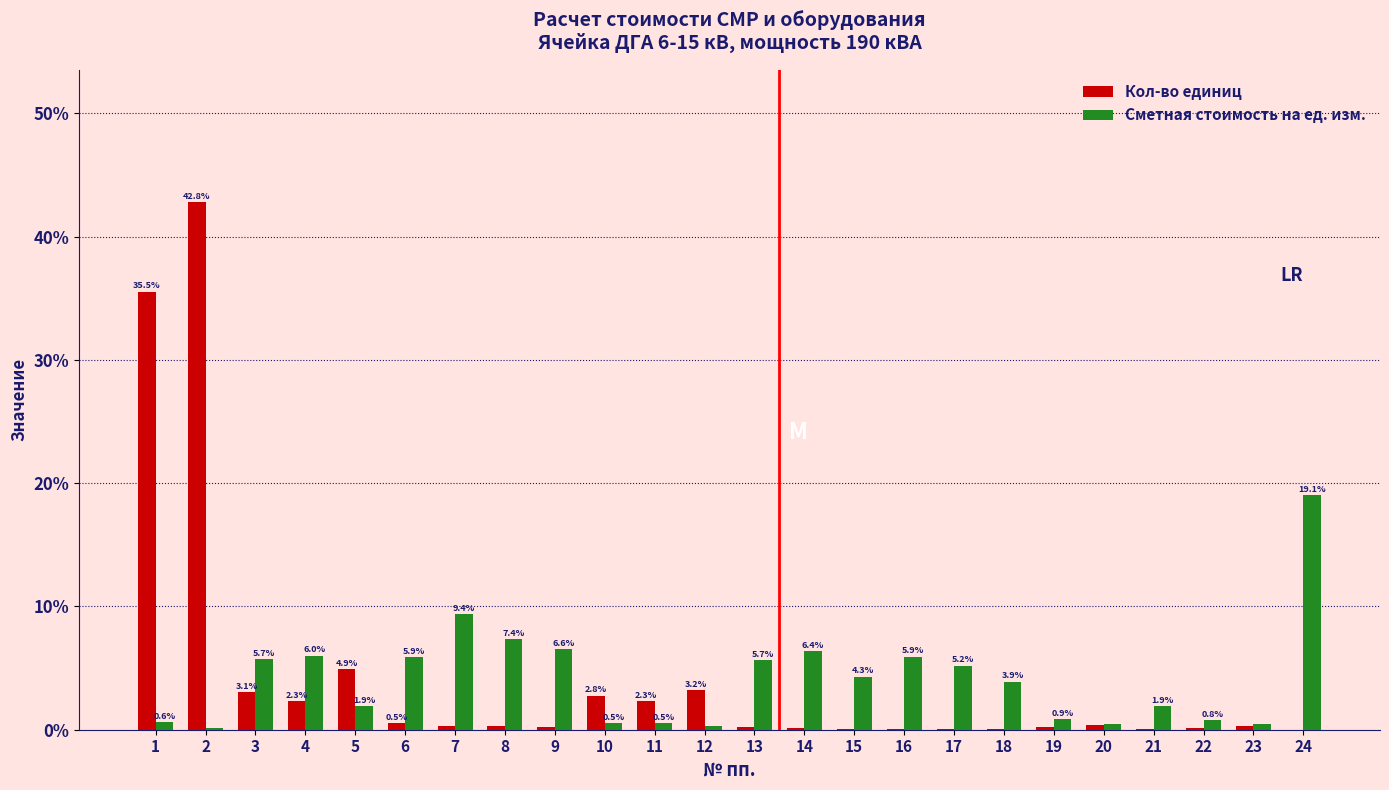

Between 8 and 13, which series saw the biggest shift?

Сметная стоимость на ед. изм.